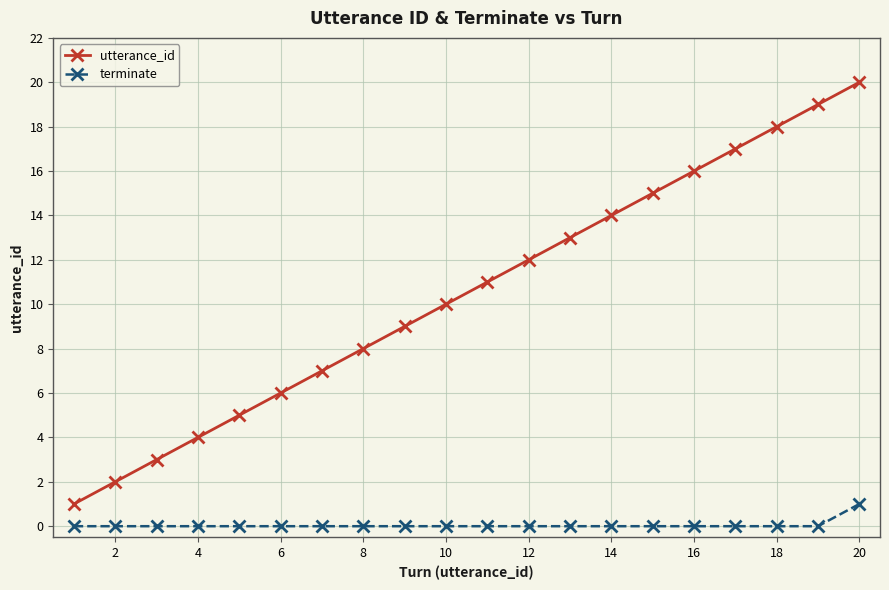

Which series has the widest spread of values?

utterance_id